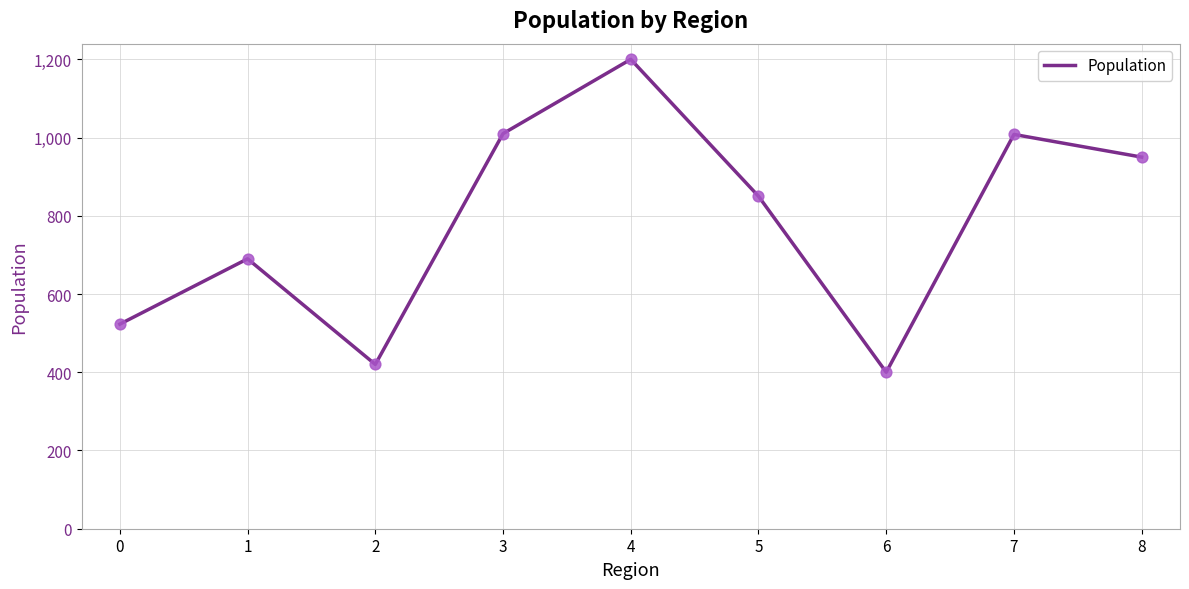

What is the change in value from 0 to 4?

+677